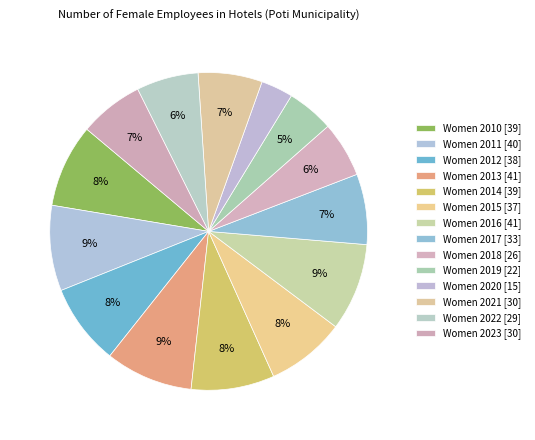

Combined, do Women 2023 and Women 2014 account for over 50%?

No